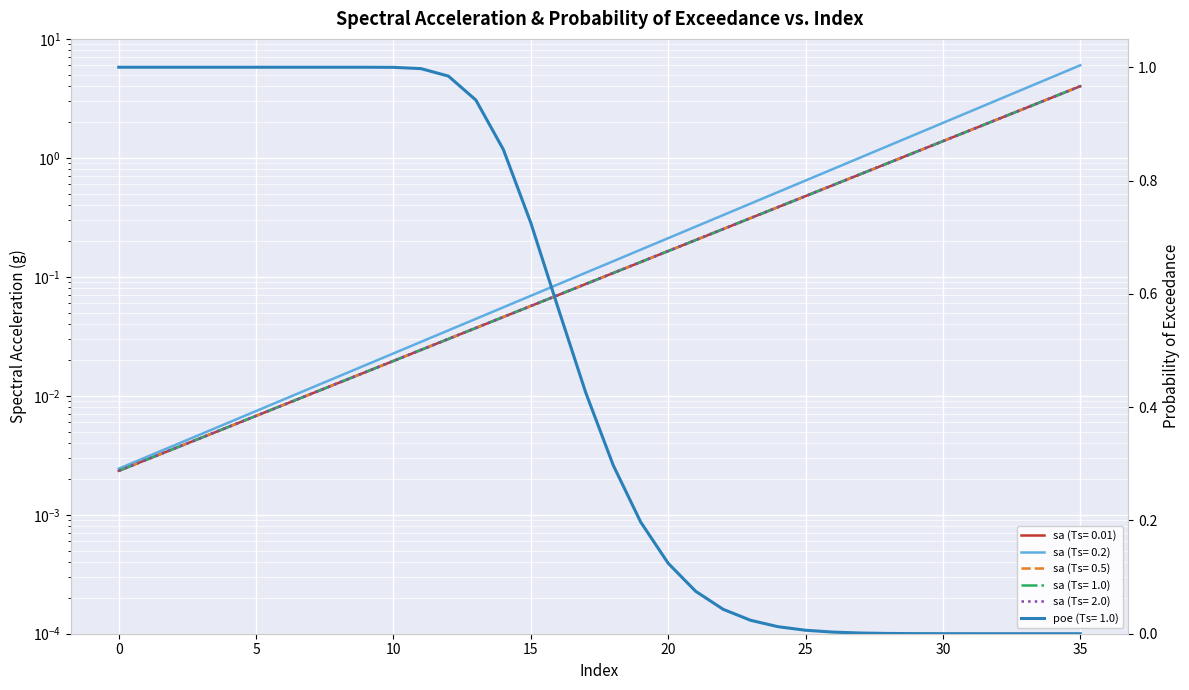

What are all the series names shown in the legend?

sa (Ts= 0.01), sa (Ts= 0.2), sa (Ts= 0.5), sa (Ts= 1.0), sa (Ts= 2.0), poe (Ts= 1.0)